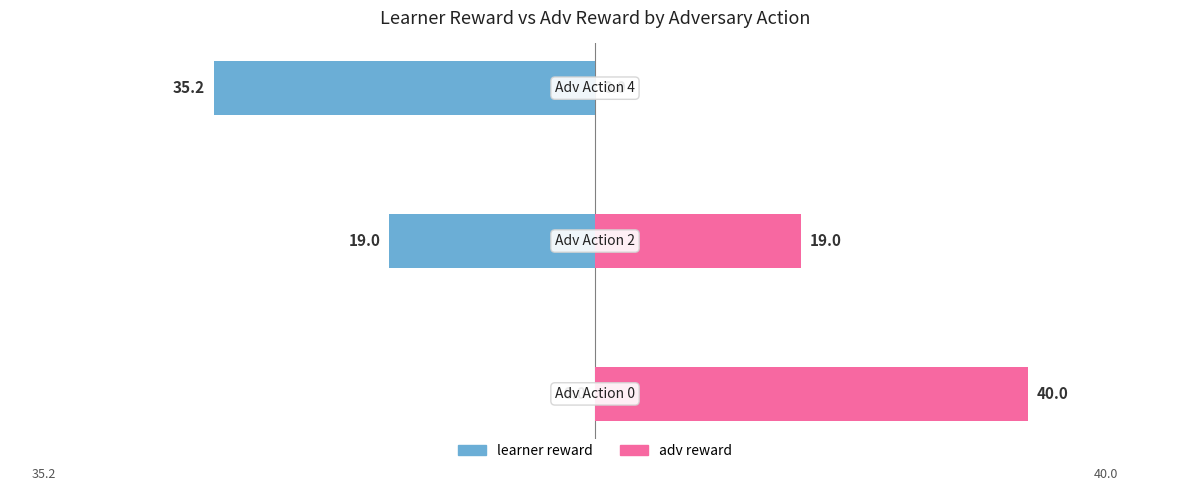

How many data points in adv reward are above 19?

1